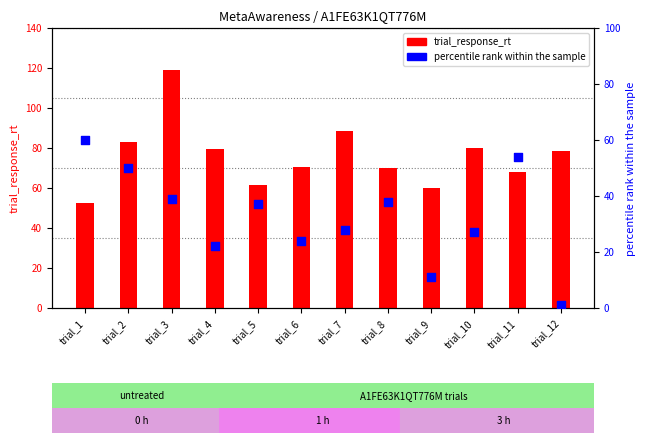

Which series has the largest Y range (max minus min)?

trial_response_rt